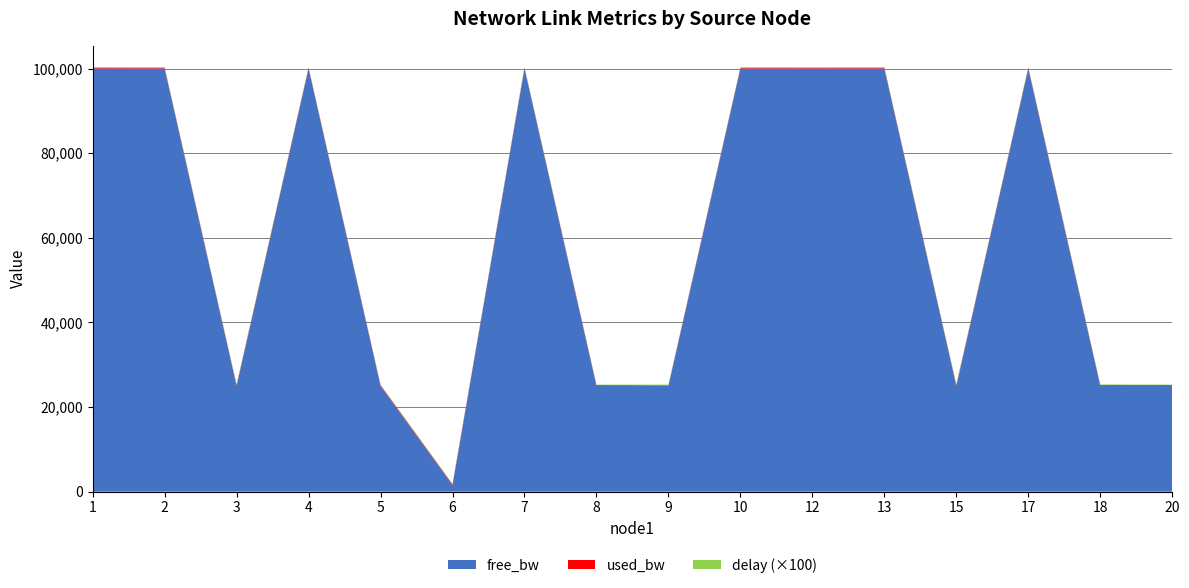

Reading right to left, what are all the values shown in this chart?

free_bw: 24999.8	24999.8	99999.8	24999.8	99999.8	99999.8	99999.8	24999.9	24999.8	99999.8	1549.8	24999.8	99999.8	24999.8	99999.8	99999.8
used_bw: 191.9	191.9	191.9	191.9	192.0	191.9	192.0	144.0	192.0	191.9	192.0	192.0	191.9	192.0	191.9	192.0
delay: 1.1	1.5	1.4	1.7	1.3	0.8	1.2	1.7	1.0	1.6	1.2	1.0	1.4	1.7	1.5	1.7